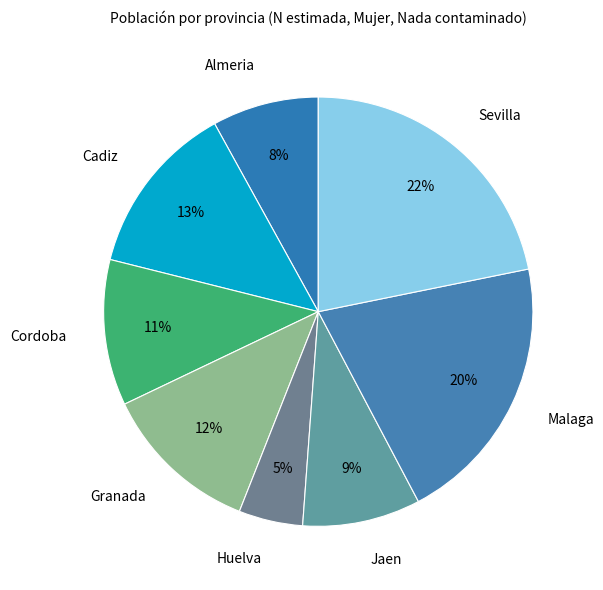

What is the smallest slice in the pie chart?

Huelva